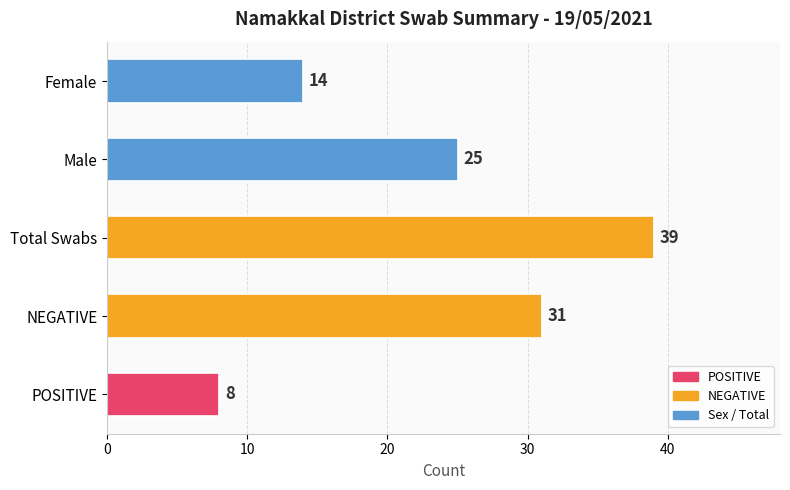

What is the sum of the values at Female and NEGATIVE?

45